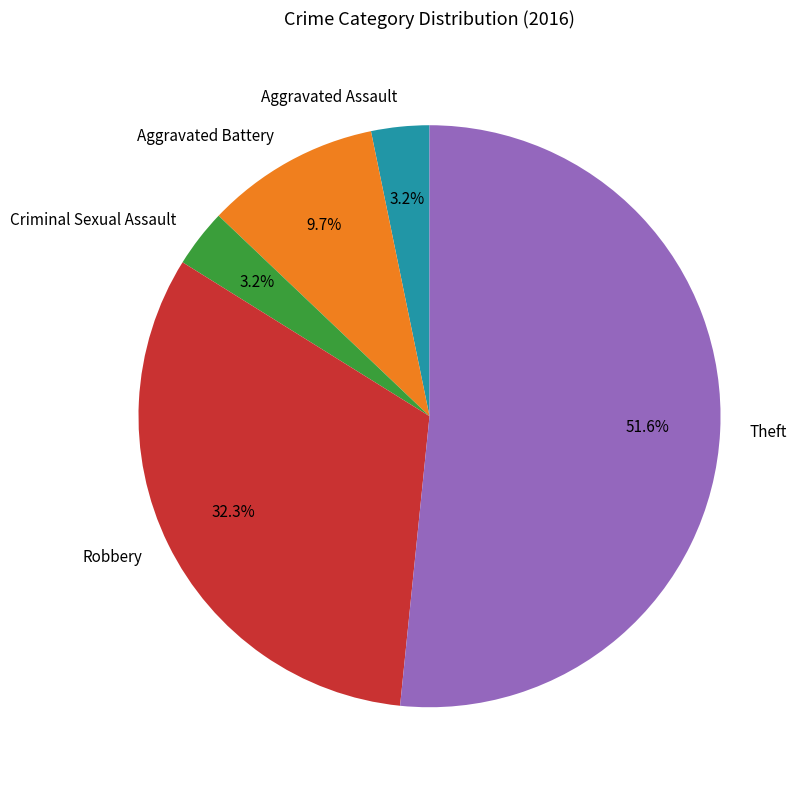

Do Robbery and Aggravated Battery together represent more than half of the pie?

No